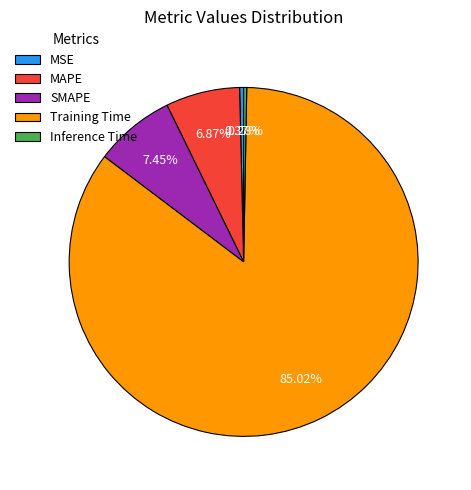

The MAPE slice represents 1% of the pie. True or false?

False